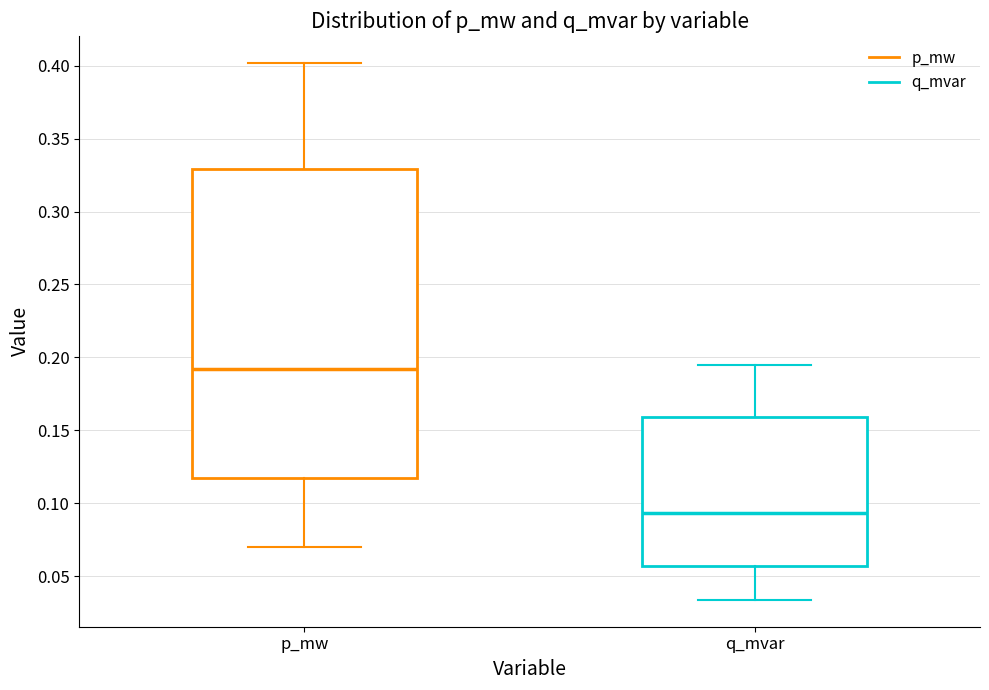

Reading left to right, read every box against the y-axis: the position of its median line, the range the box covers, and the ends of its whiskers. The values are not printed on the chart, so give them approximately, as read against the axis.

p_mw: median 0.190, box 0.115 to 0.330, whiskers 0.070 to 0.400
q_mvar: median 0.095, box 0.055 to 0.160, whiskers 0.035 to 0.195